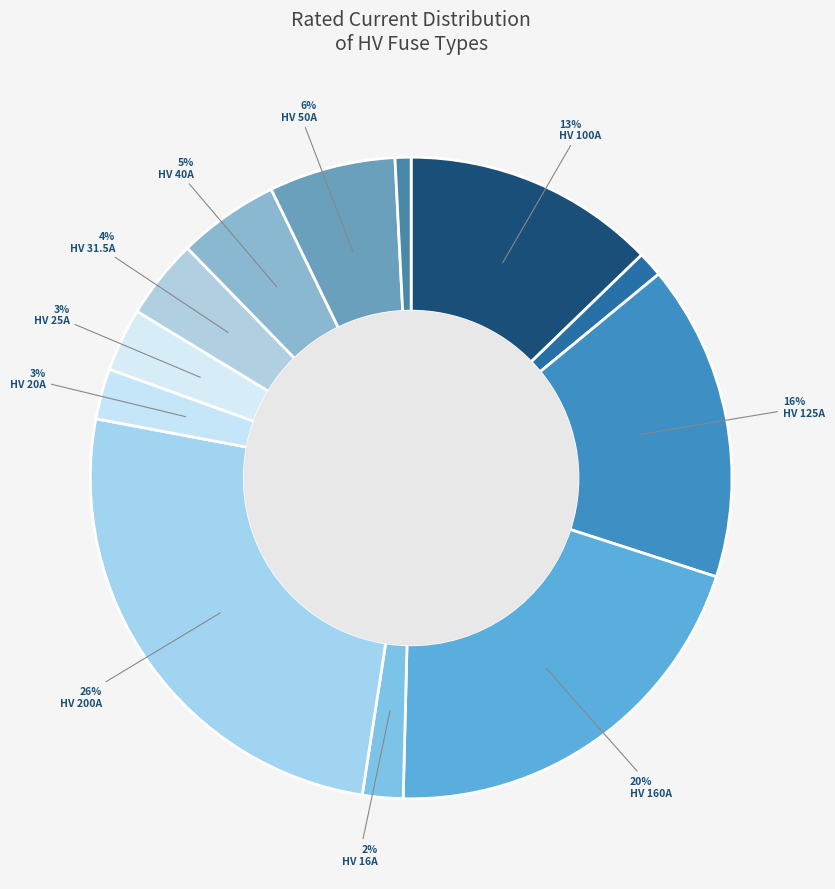

How many segments does this pie chart have?

12